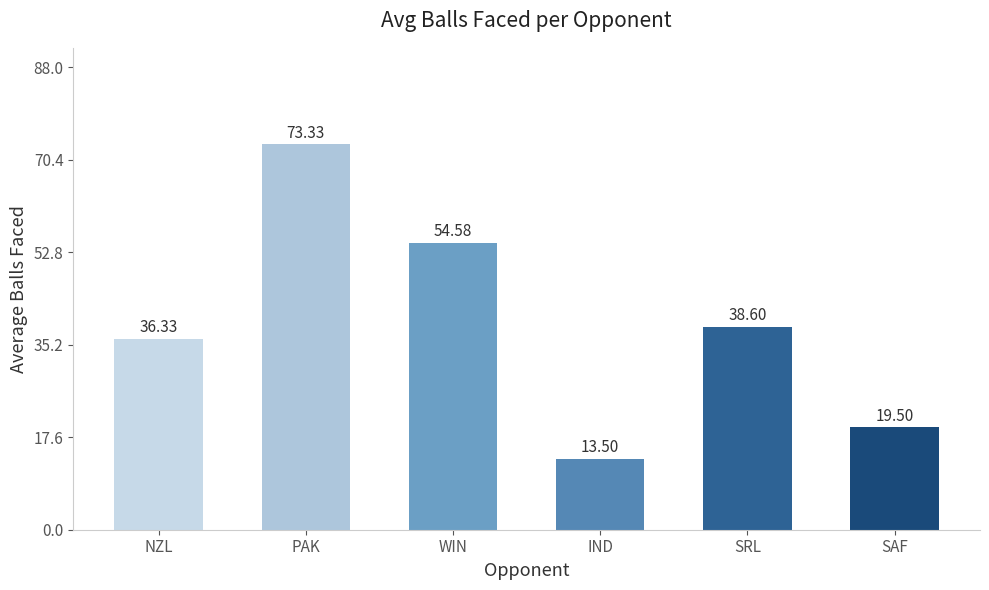

What is the sum of all values?

235.8